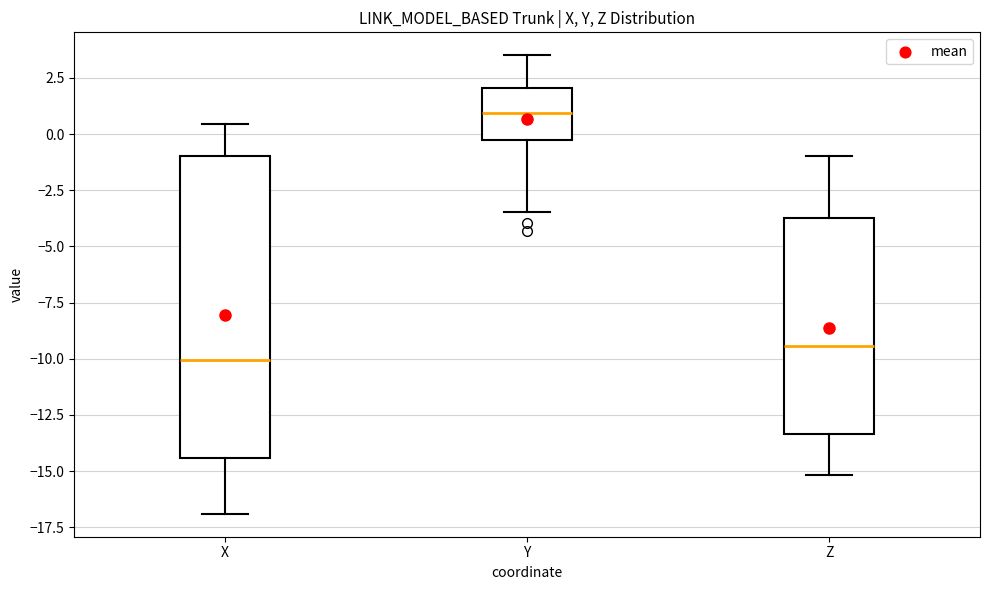

Which box is the tallest, from its lower edge to its upper edge?

X